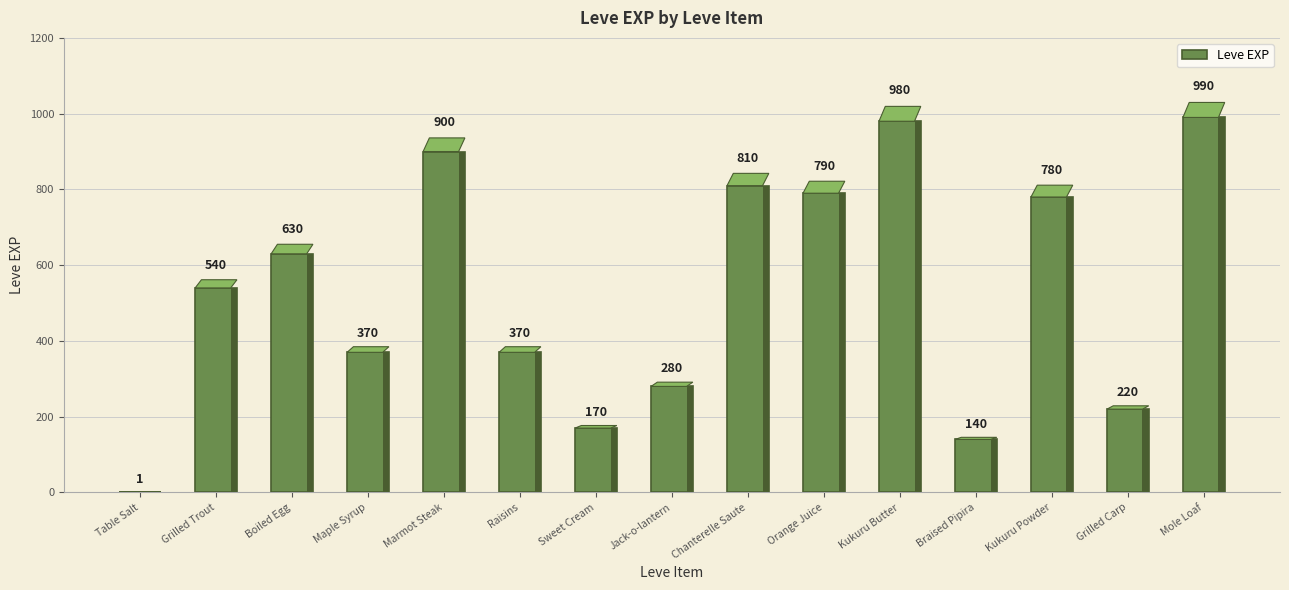

How many categories are shown in the chart?

15